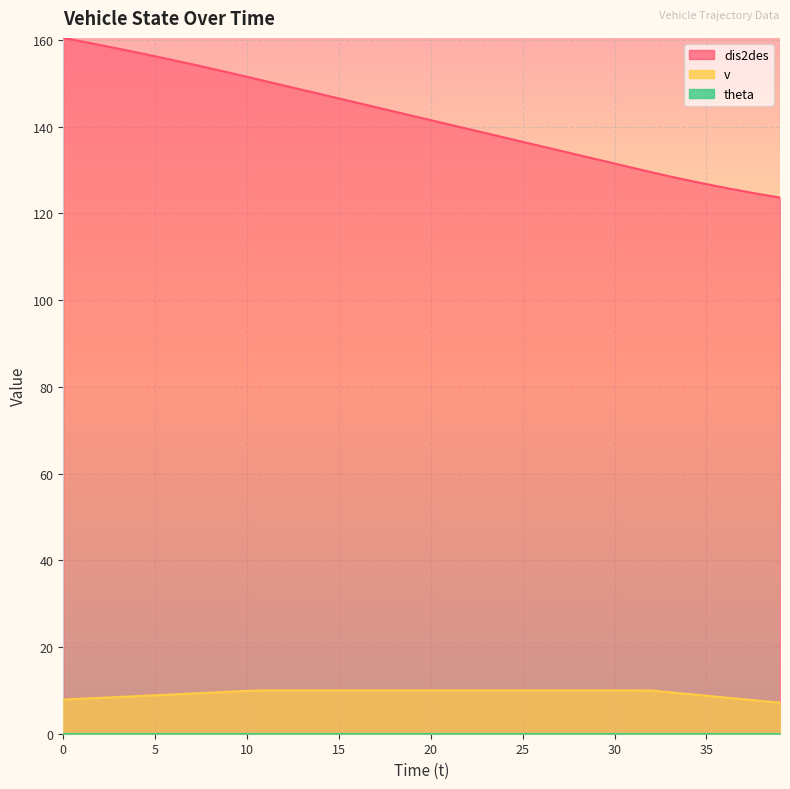

Which series changed the most between 19 and 24?

dis2des